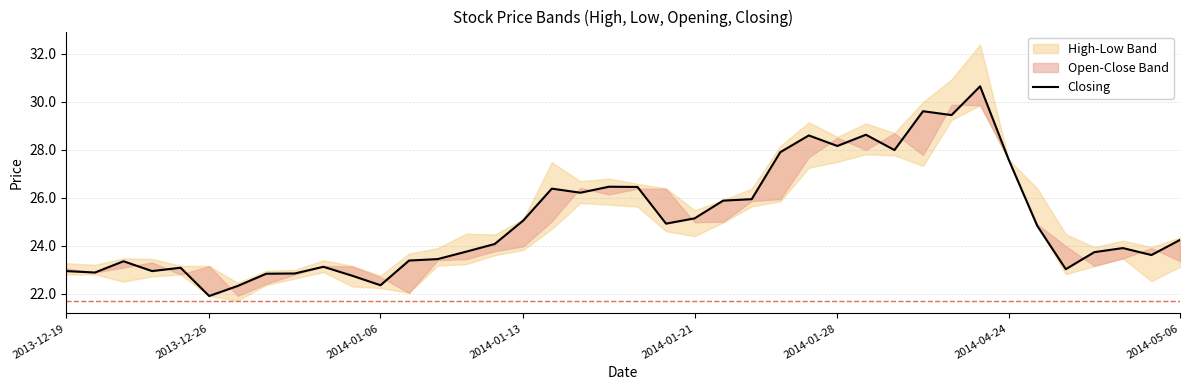

What is the sum of all values?

1002.3